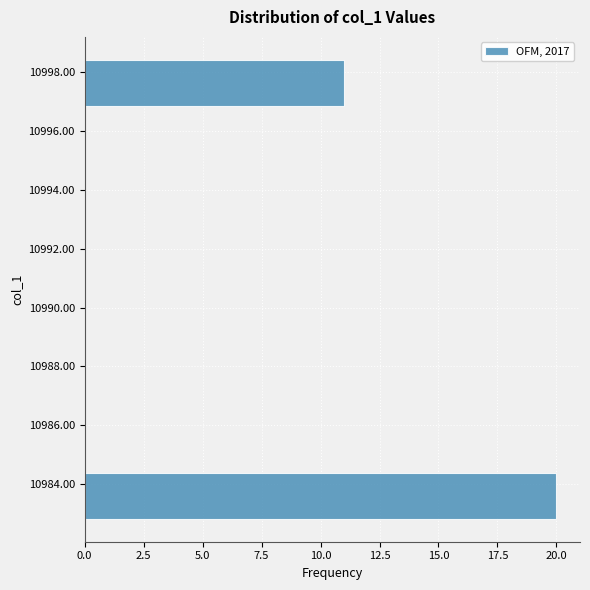

What is the length of the bar covering 10996.8 to 10998.4 on the y-axis? Neither the bar edges nor the lengths are printed on the chart, so give them approximately, as read against the axes.

11